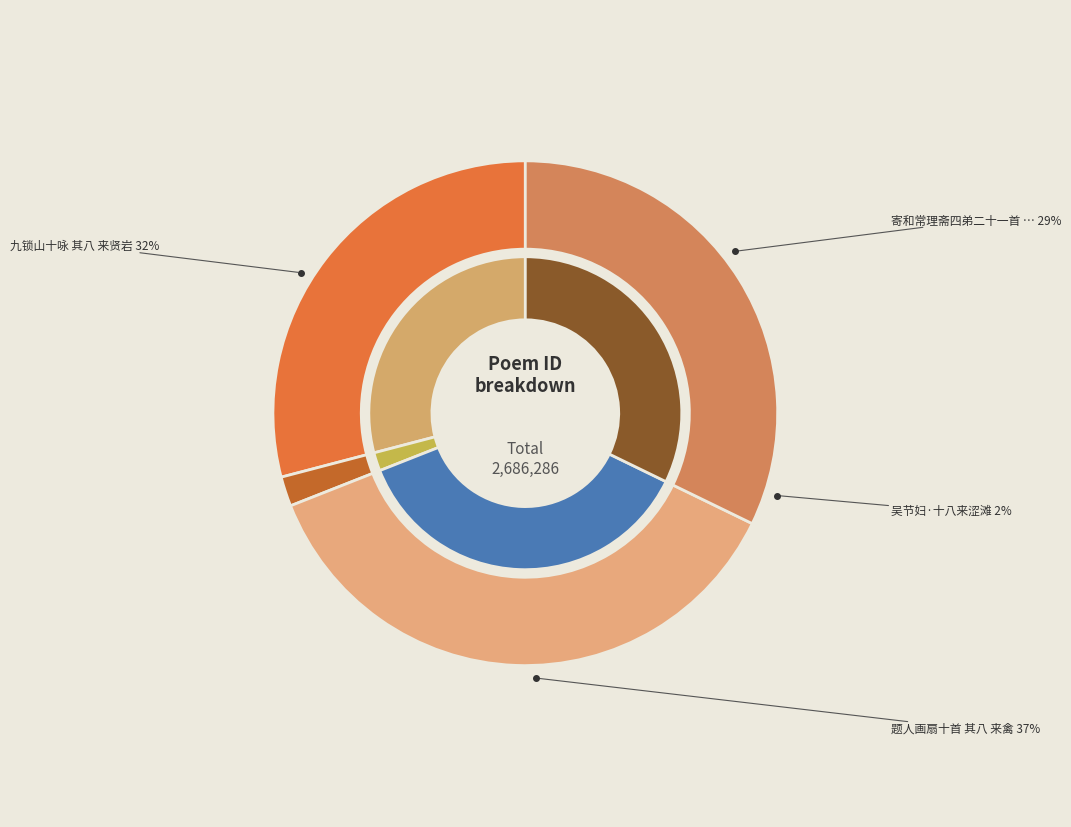

Is it true that 寄和常理斋四弟二十一首 其八 is 15% of the pie?

False